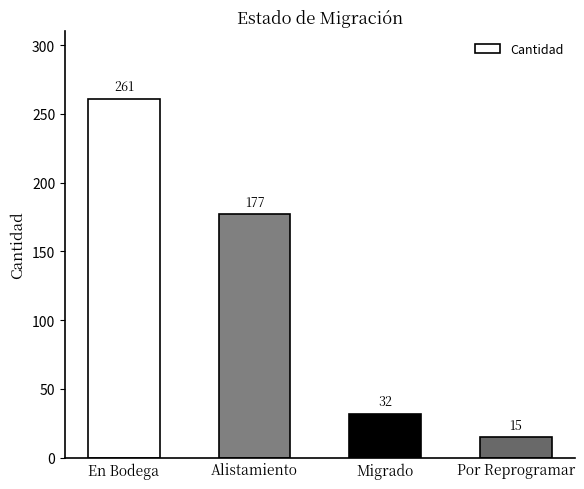

How many series are shown in this chart?

1